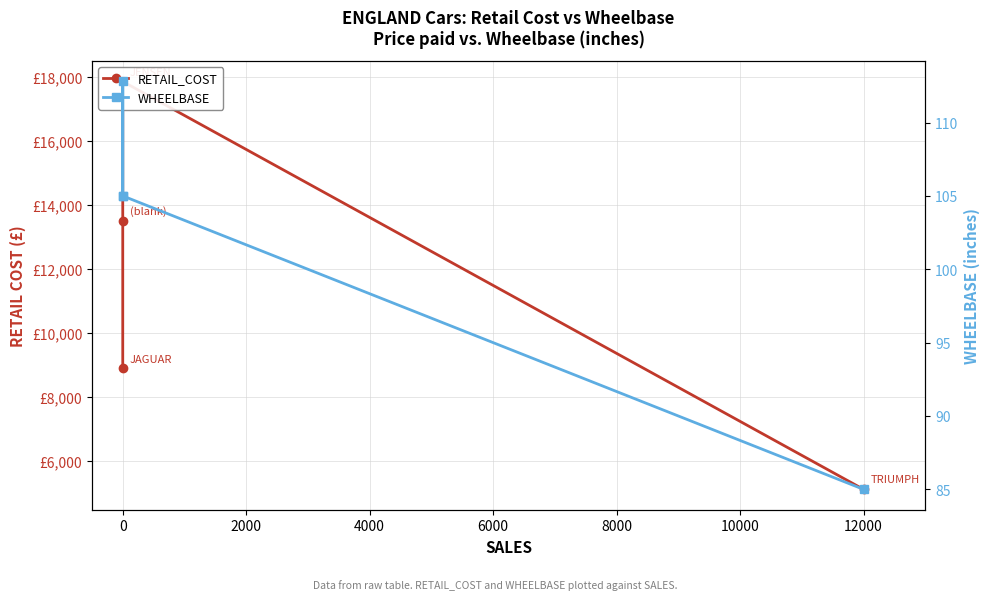

True or false: RETAIL_COST has a value of 3009.2 at 0.

False